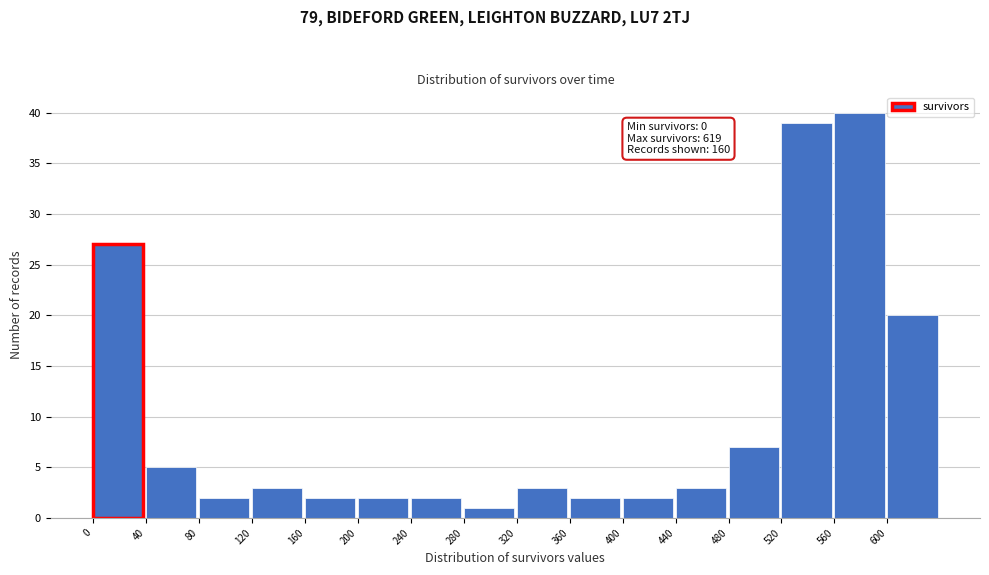

Which range on the x-axis has the tallest bar?

560 to 600